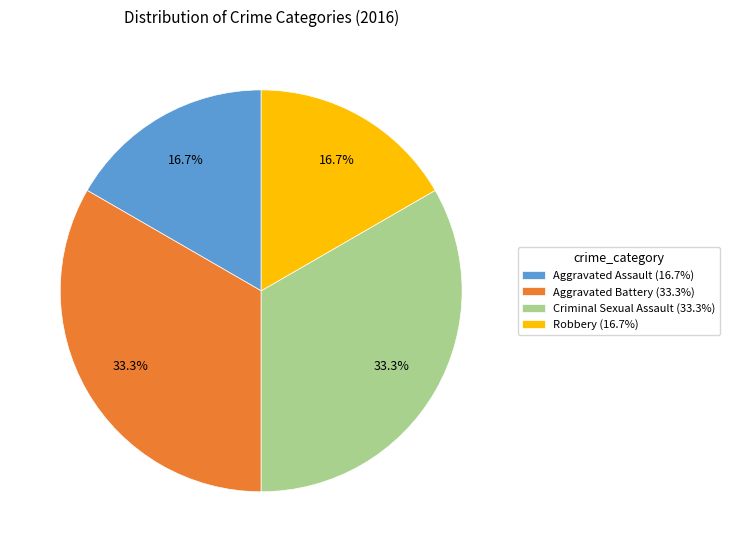

To the nearest percent, what is the difference between the largest and smallest slice percentages?

17%